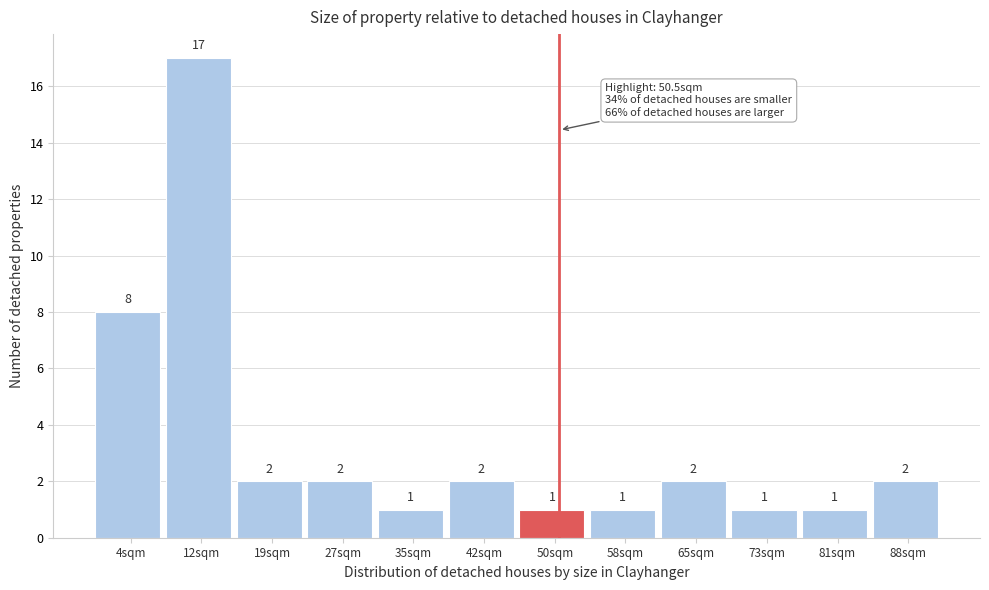

How tall is the bar that spans 15 to 23 on the x-axis? The bar edges are not printed on the chart, so give them approximately, as read against the axis.

2